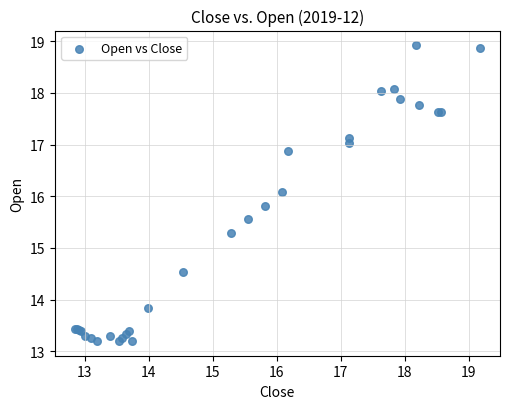

What Y value in the scatter plot is closest to 16?

16.1